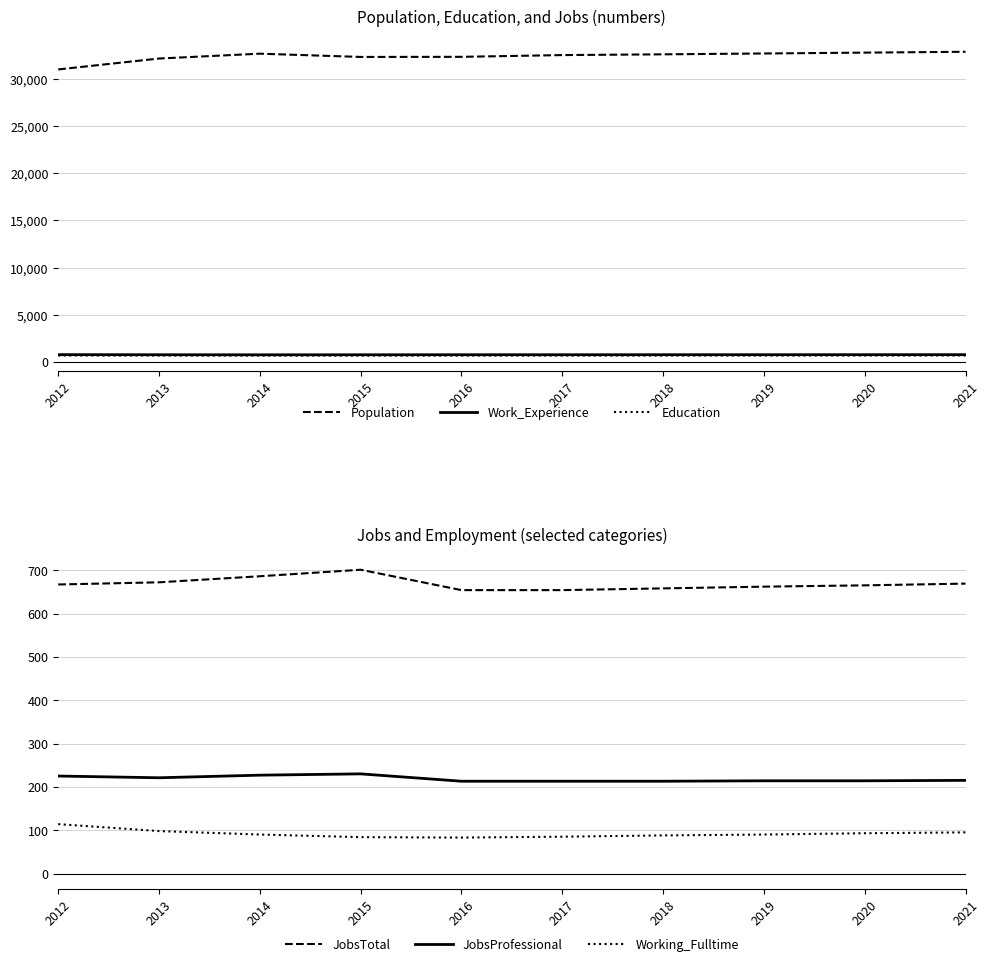

True or false: Population and JobsTotal intersect in this chart.

False